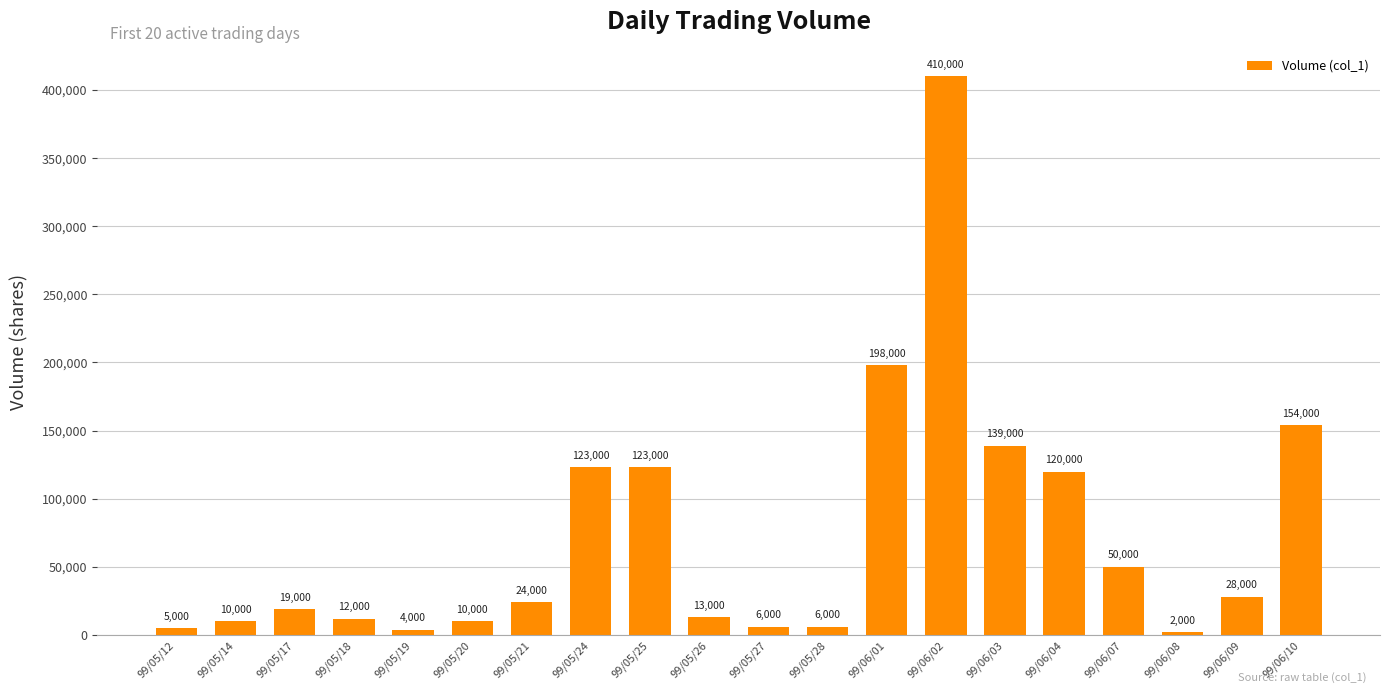

What is the value of the 16th bar from the left?

120000